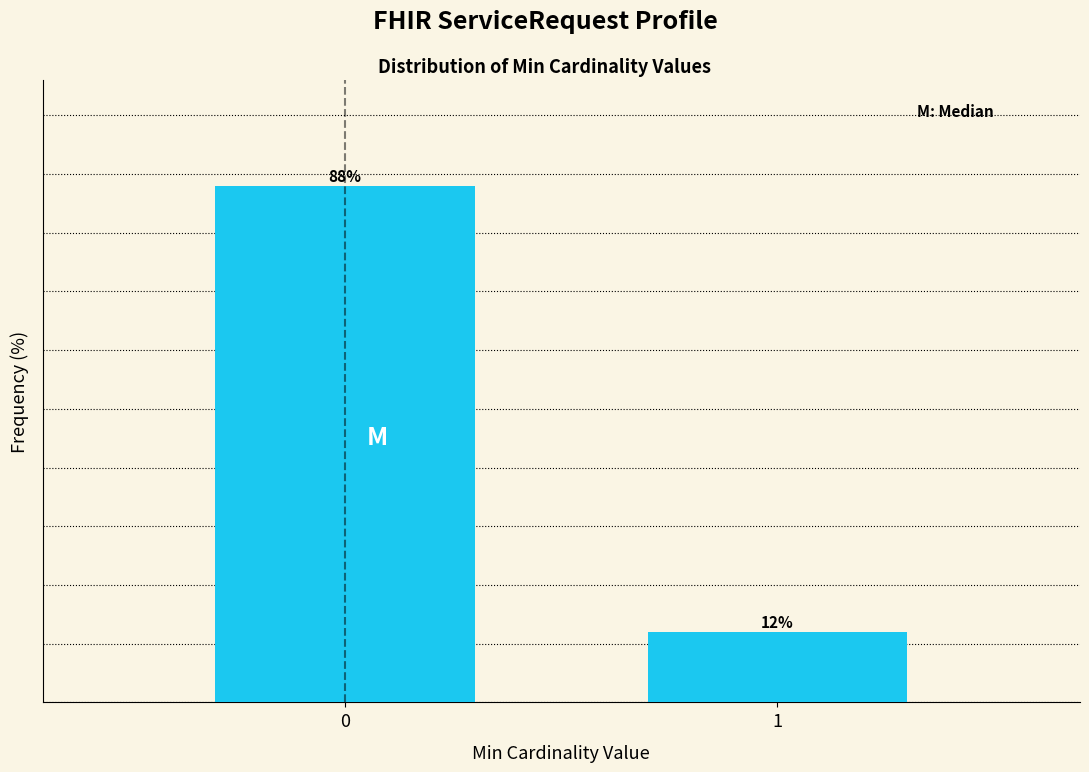

List the labels in order of value, smallest first.

1, 0